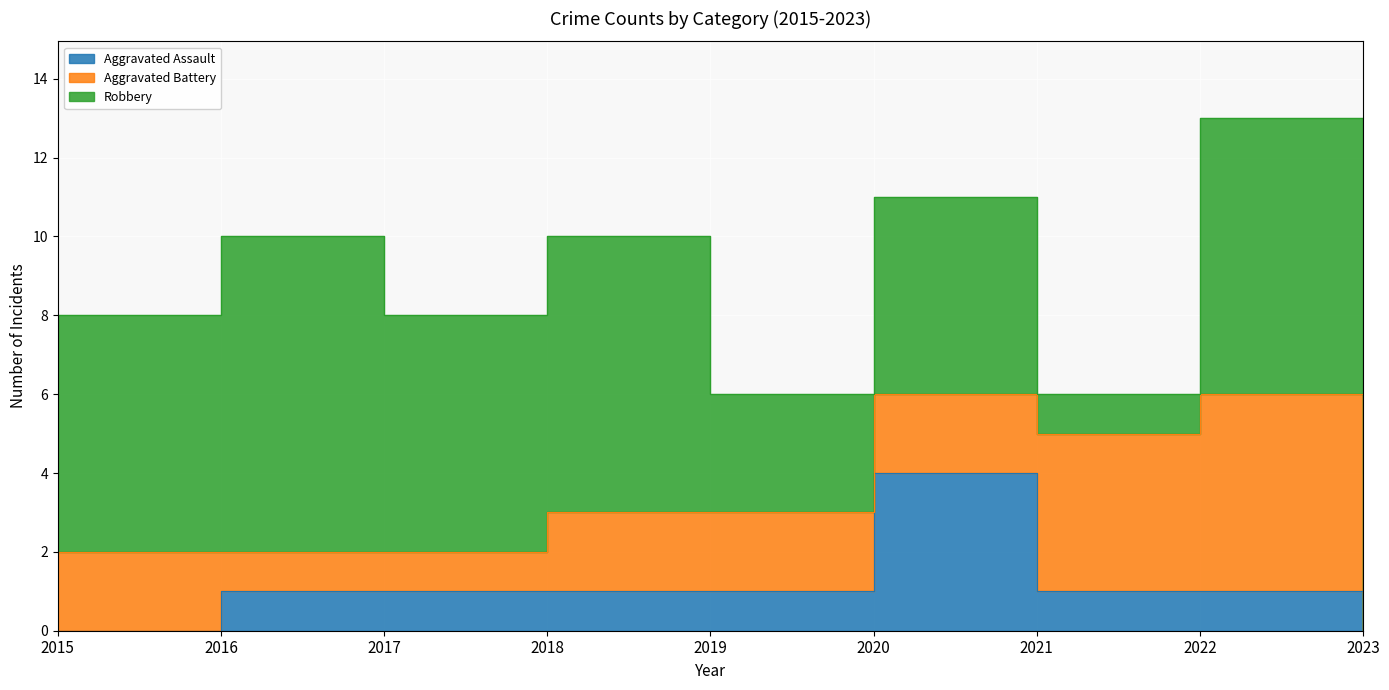

What are all the series names shown in the legend?

Aggravated Assault, Aggravated Battery, Robbery